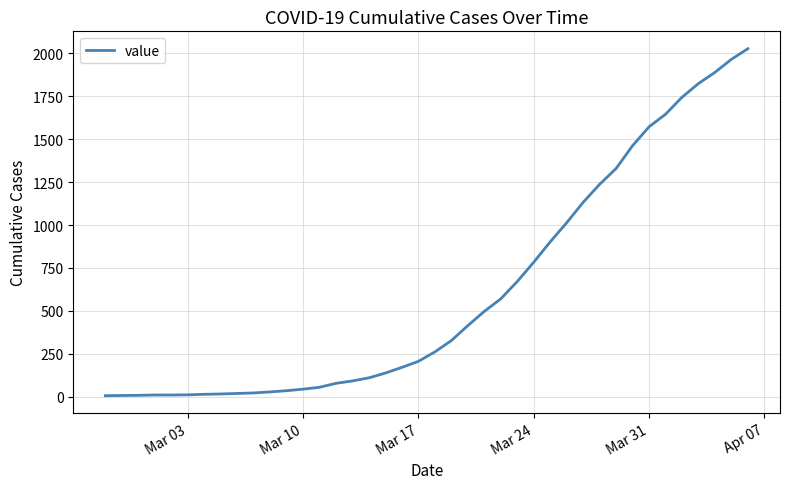

What is the difference between the maximum and minimum values?

2021